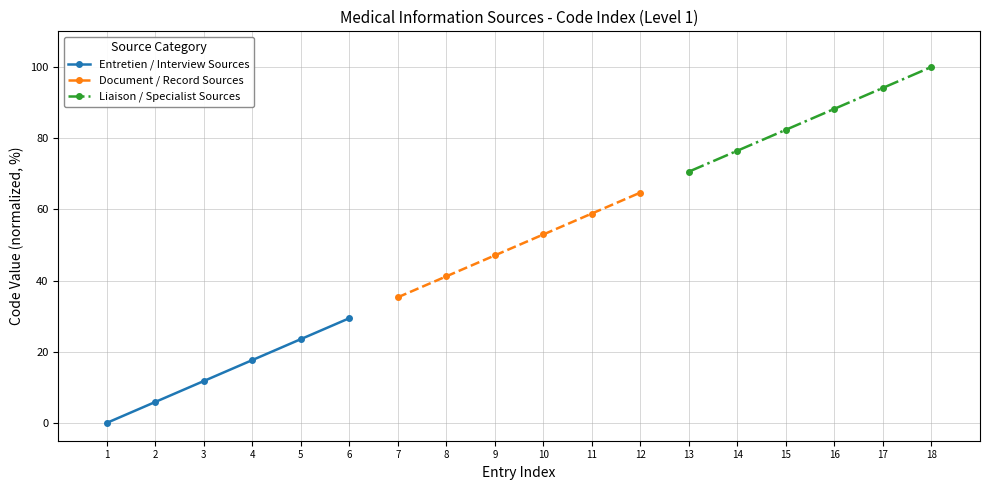

What is the sum of all Entretien / Interview Sources values?

88.2